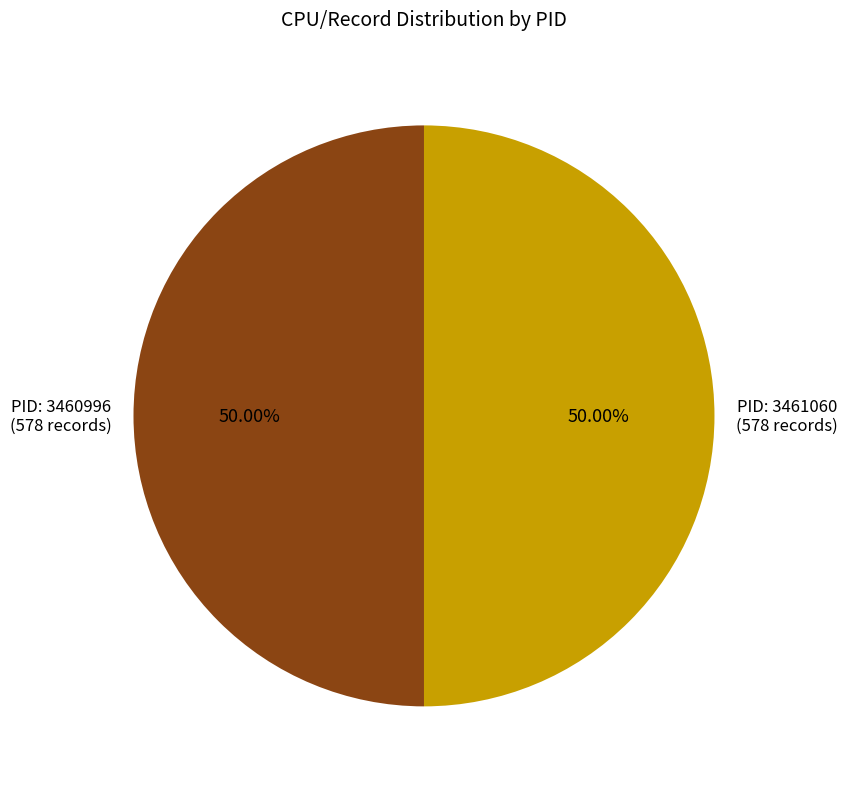

Count the number of slices in the pie.

2